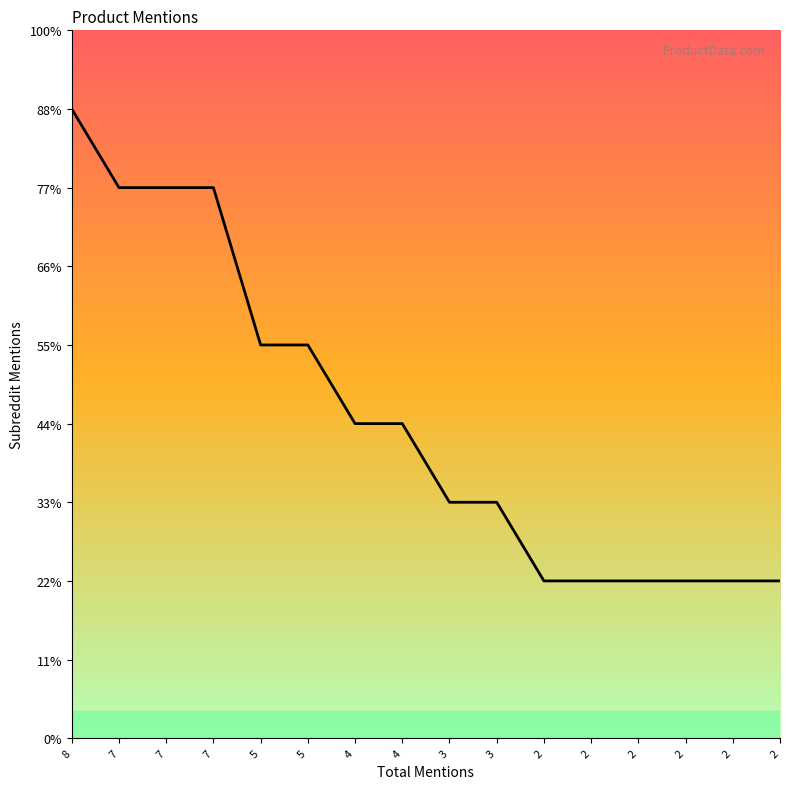

Approximately how many times larger is the value at 2 compared to 2?

1.0